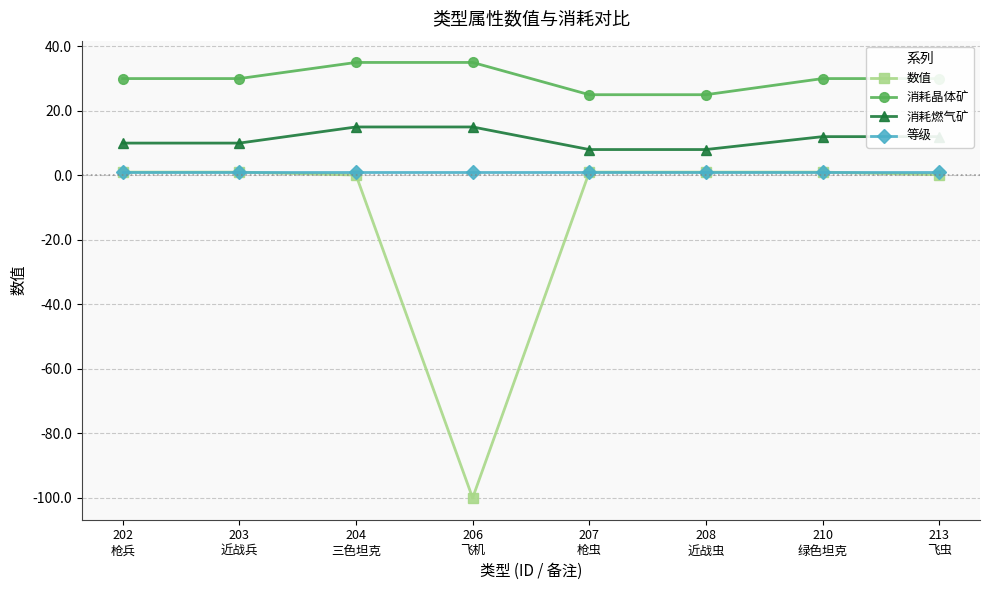

What is the value of the 消耗晶体矿 point at the 5th from the left?

25.0